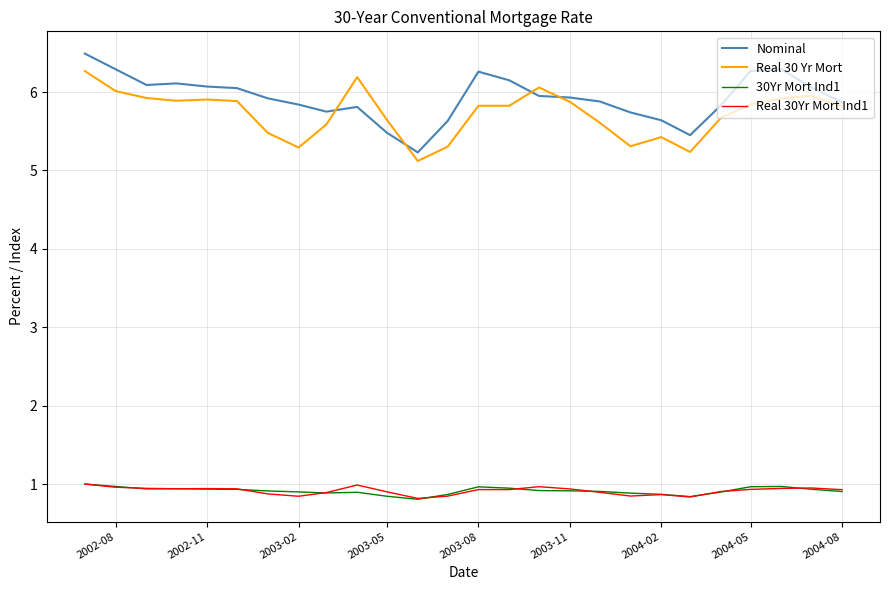

At how many categories does at least one series exceed 3?

26